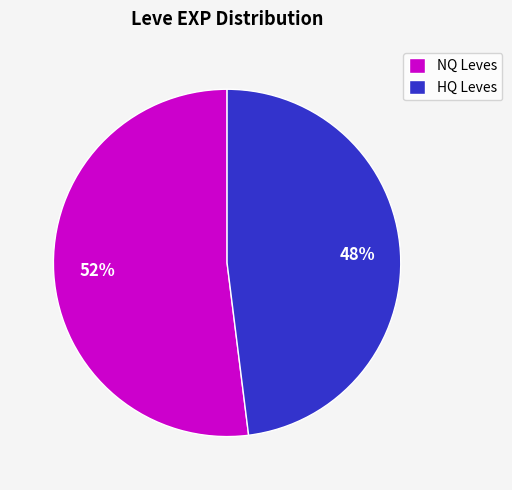

What is the ratio of the value at NQ Leves to the value at HQ Leves?

1.1